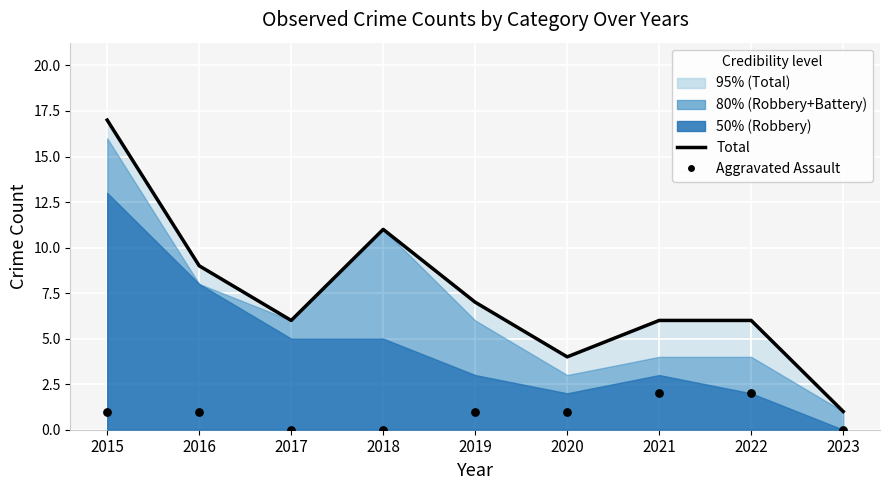

Which series has the largest Y range (max minus min)?

Total